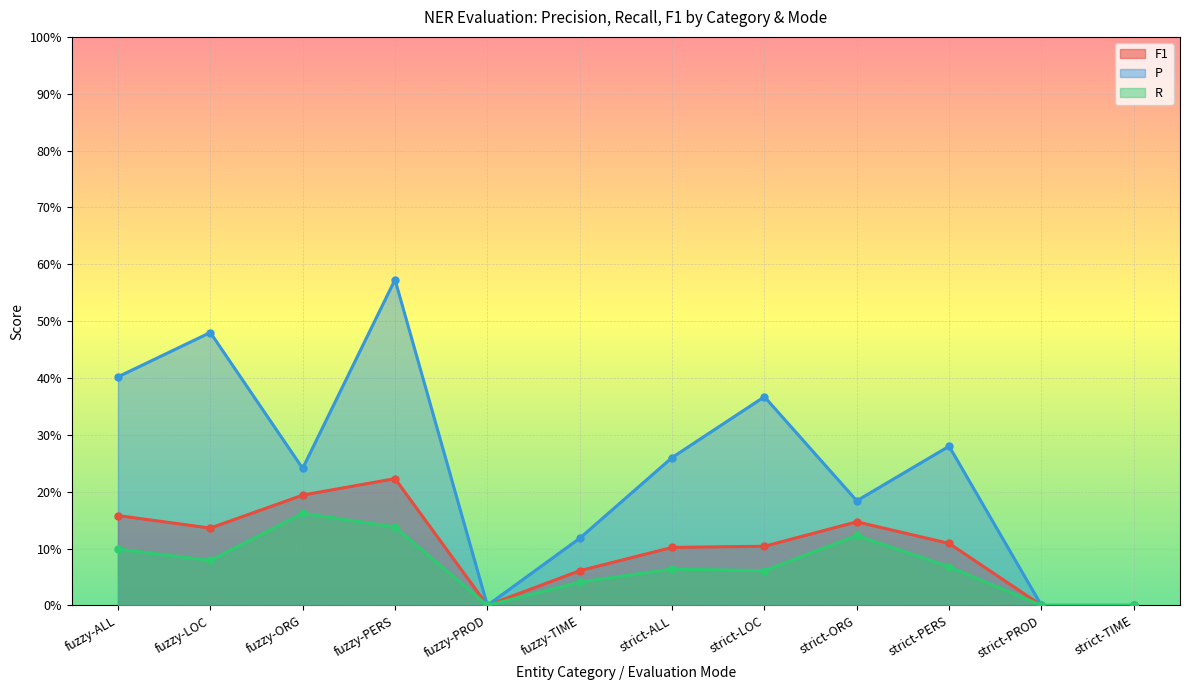

True or false: R and P cross at least once.

False